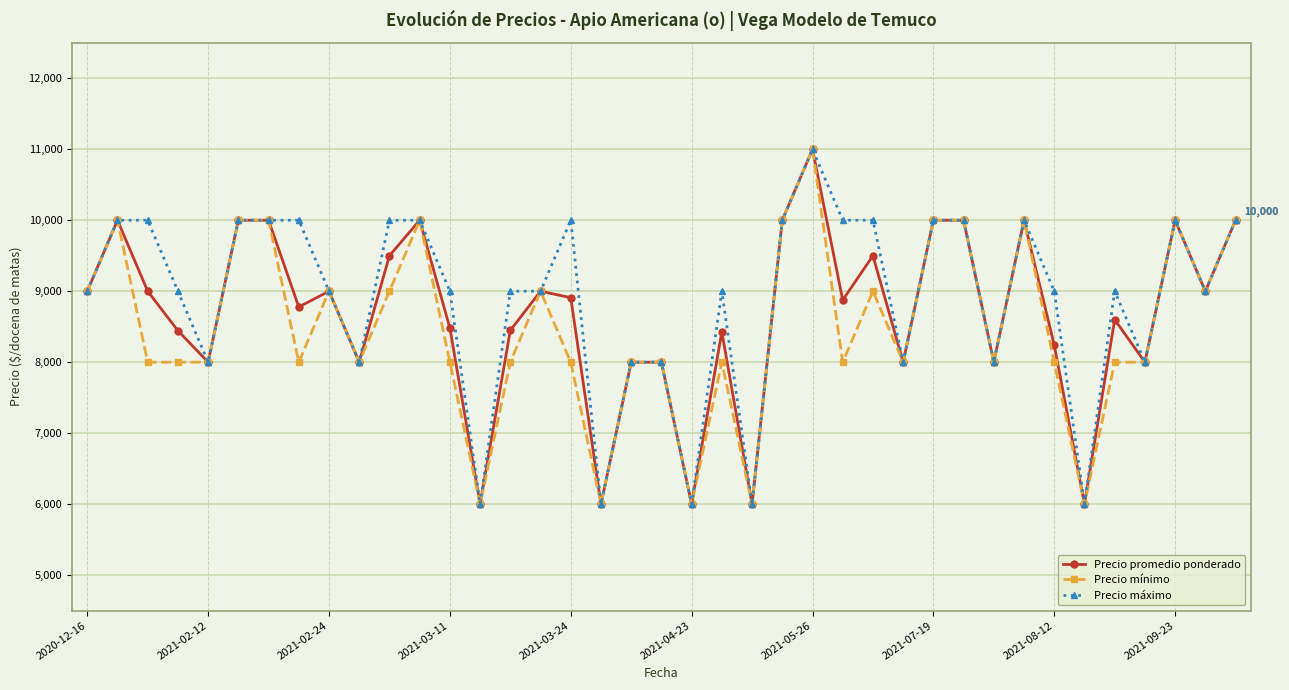

What is the maximum value shown in the chart?

11000